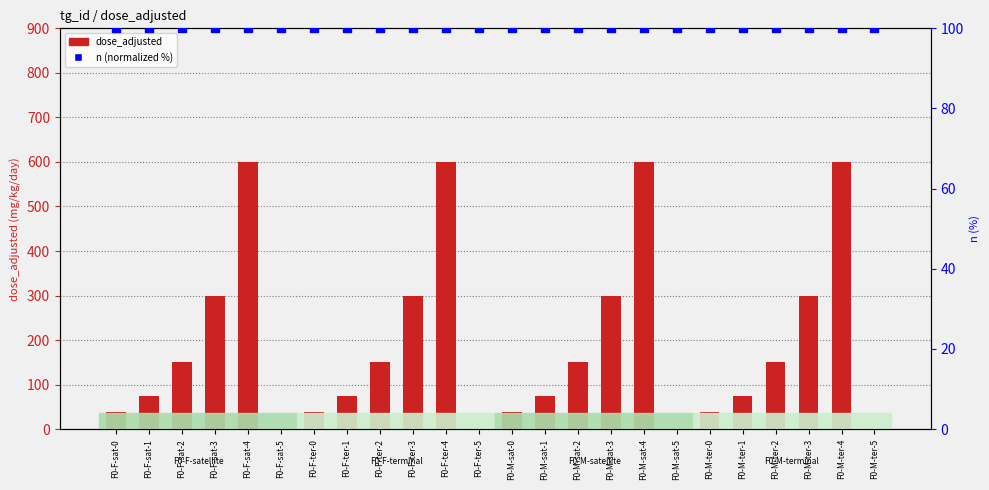

At which category is the sum across all series the highest?

F0-F-sat-4